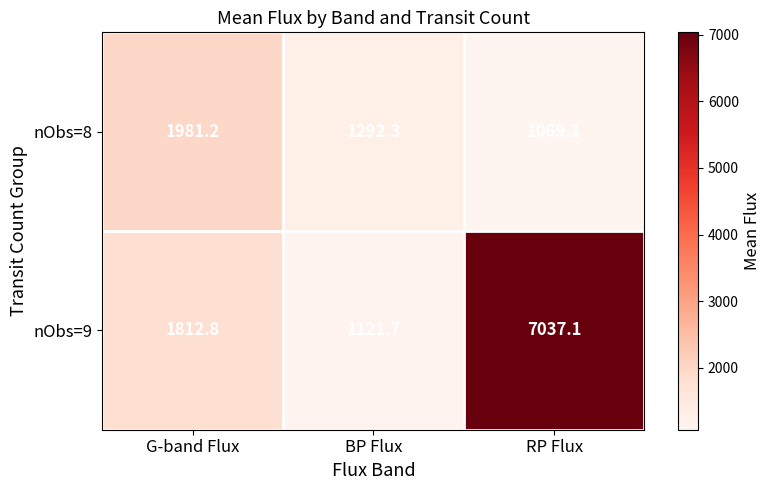

Which label corresponds to the largest value in the chart?

RP Flux